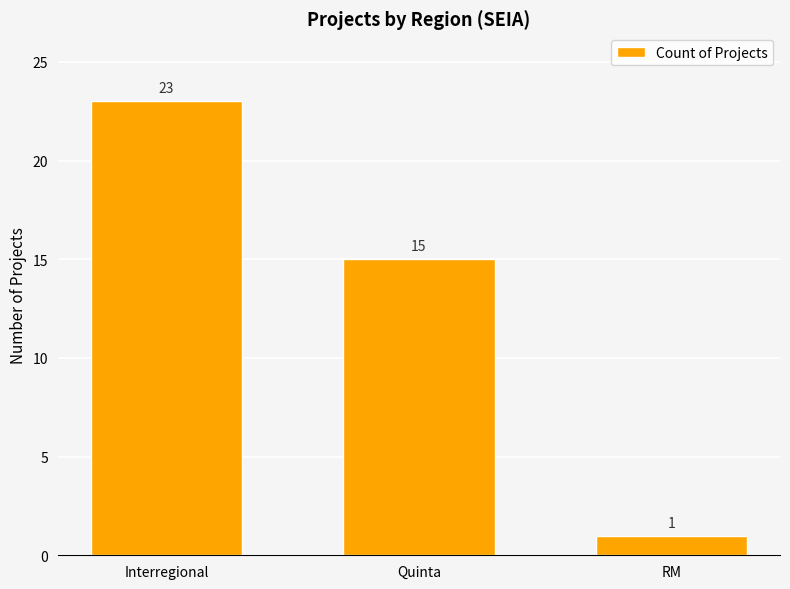

How many values are between 1 and 23?

3